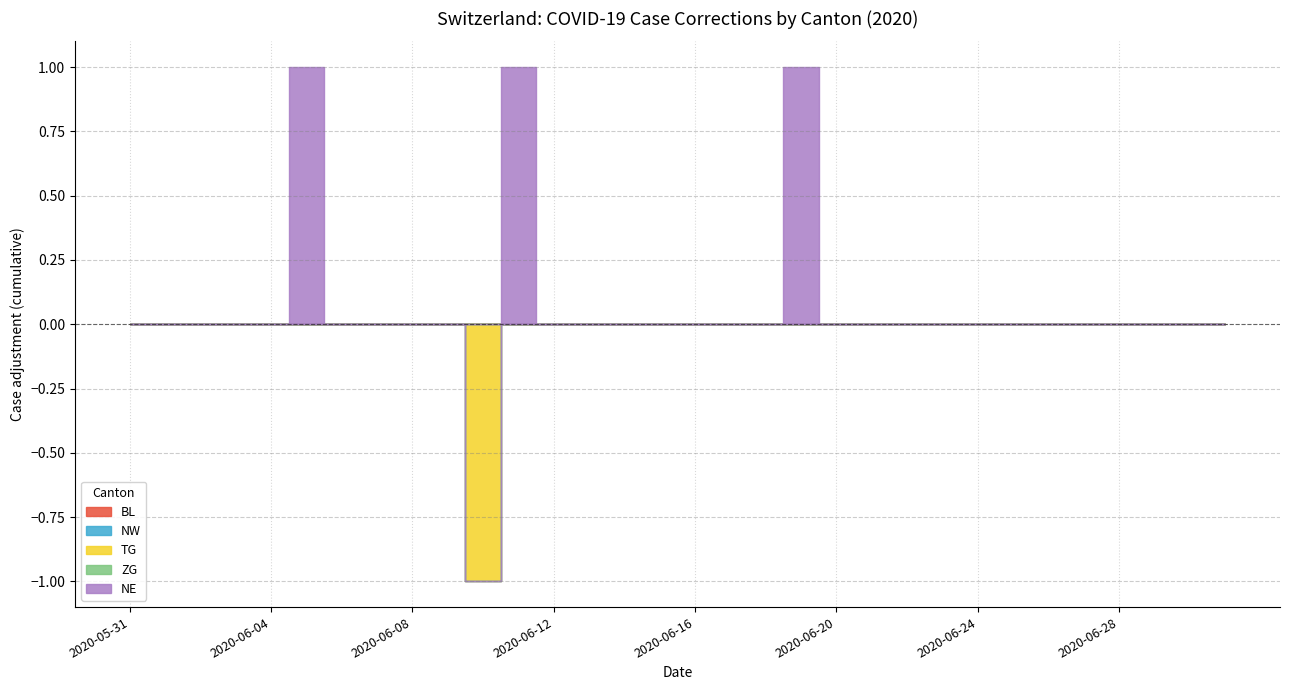

Does the chart have visible grid lines?

Yes